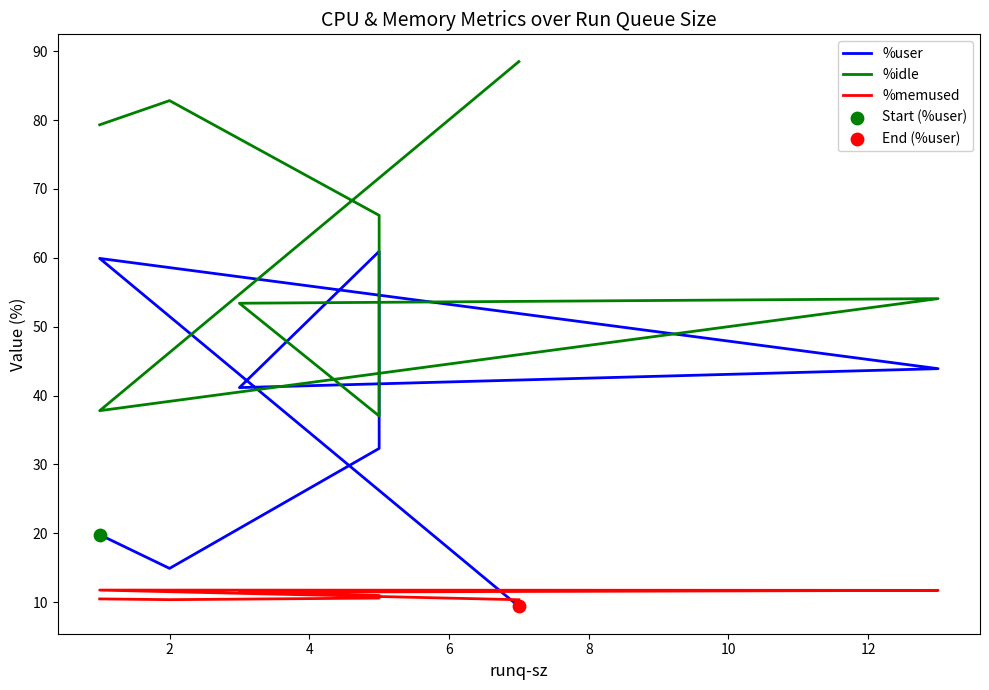

Which series has the largest Y range (max minus min)?

%user